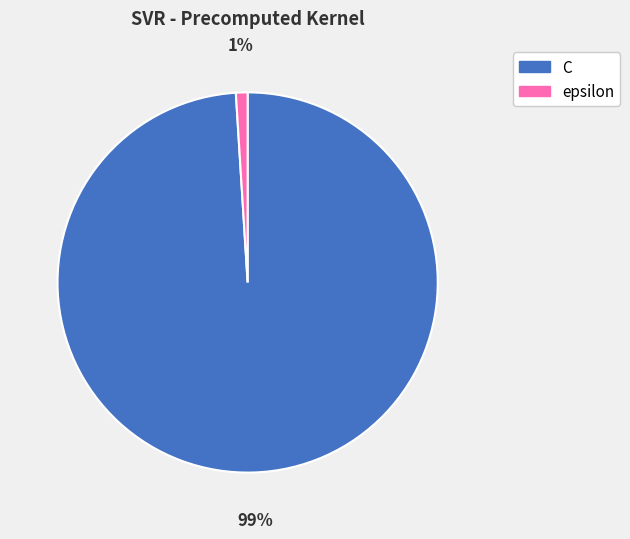

What is the majority slice?

C